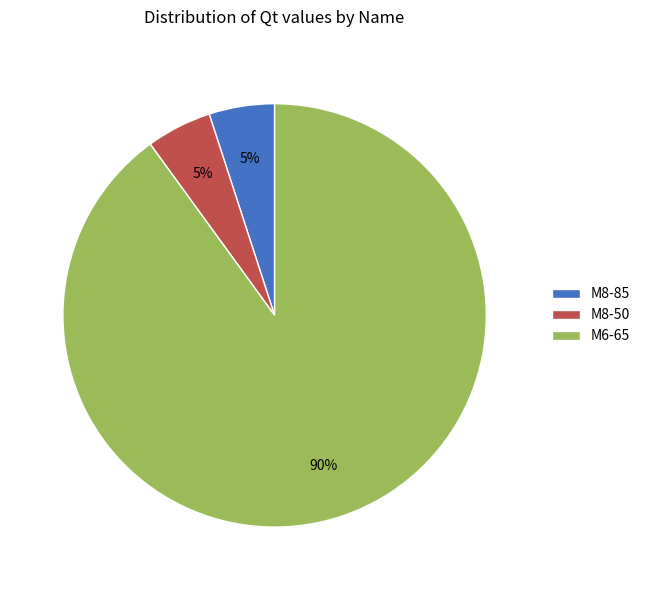

Which slice is the largest?

M6-65